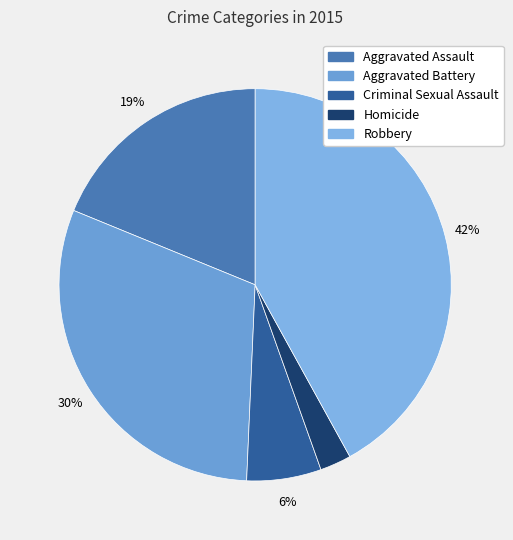

How many slices are in this pie chart?

5